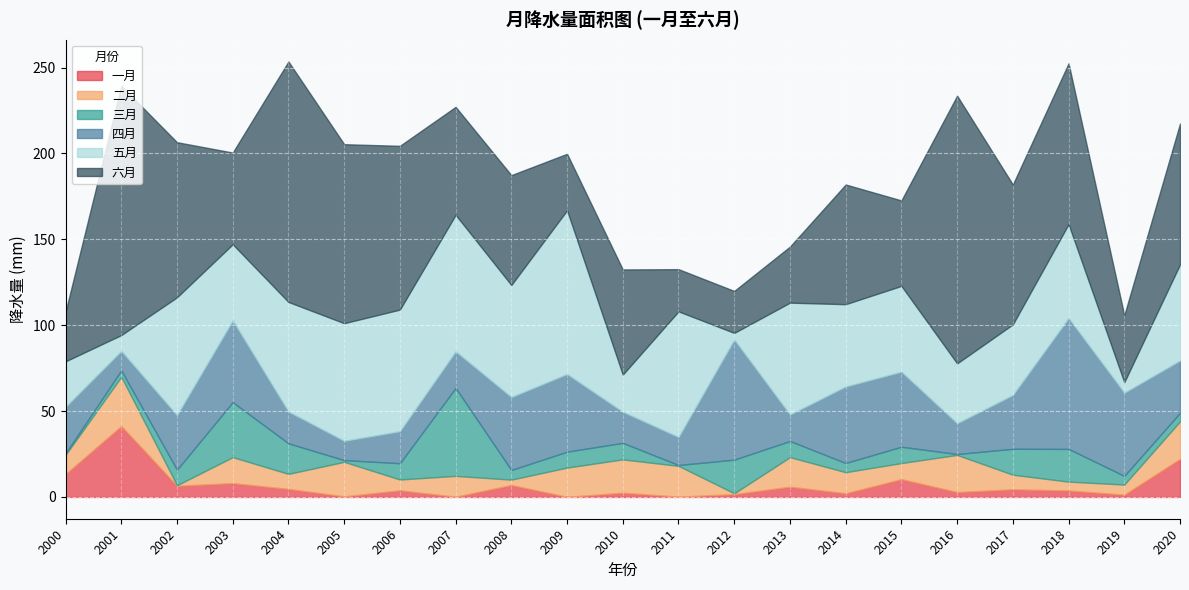

How many interior local valleys does the 三月 series have?

5